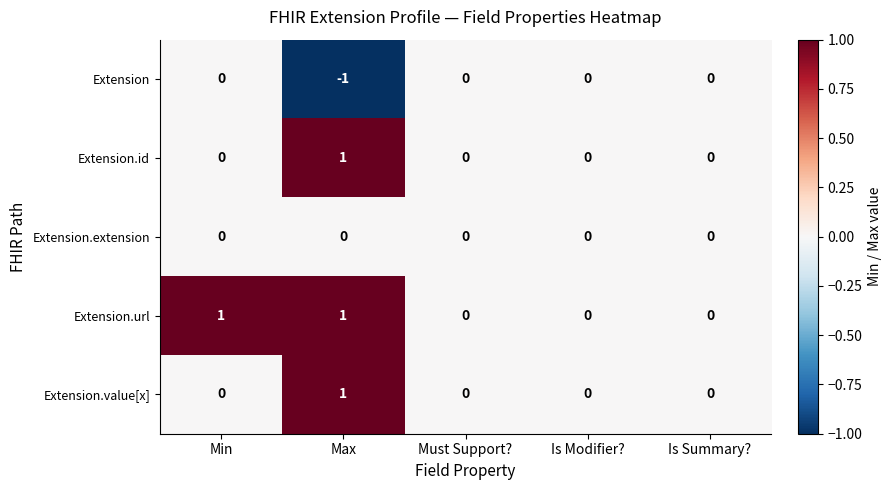

Is the value of Extension.value[x] at Max greater than the value of Extension.url at Is Modifier??

Yes